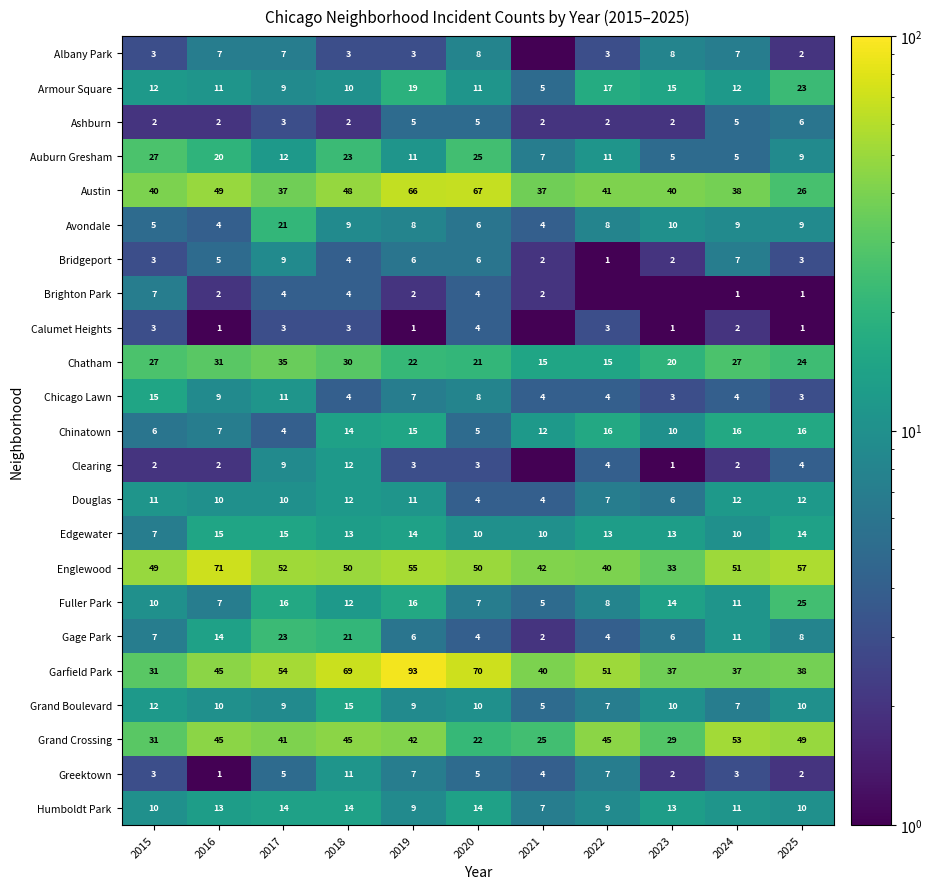

What is the highest value of the Avondale series?

21.0